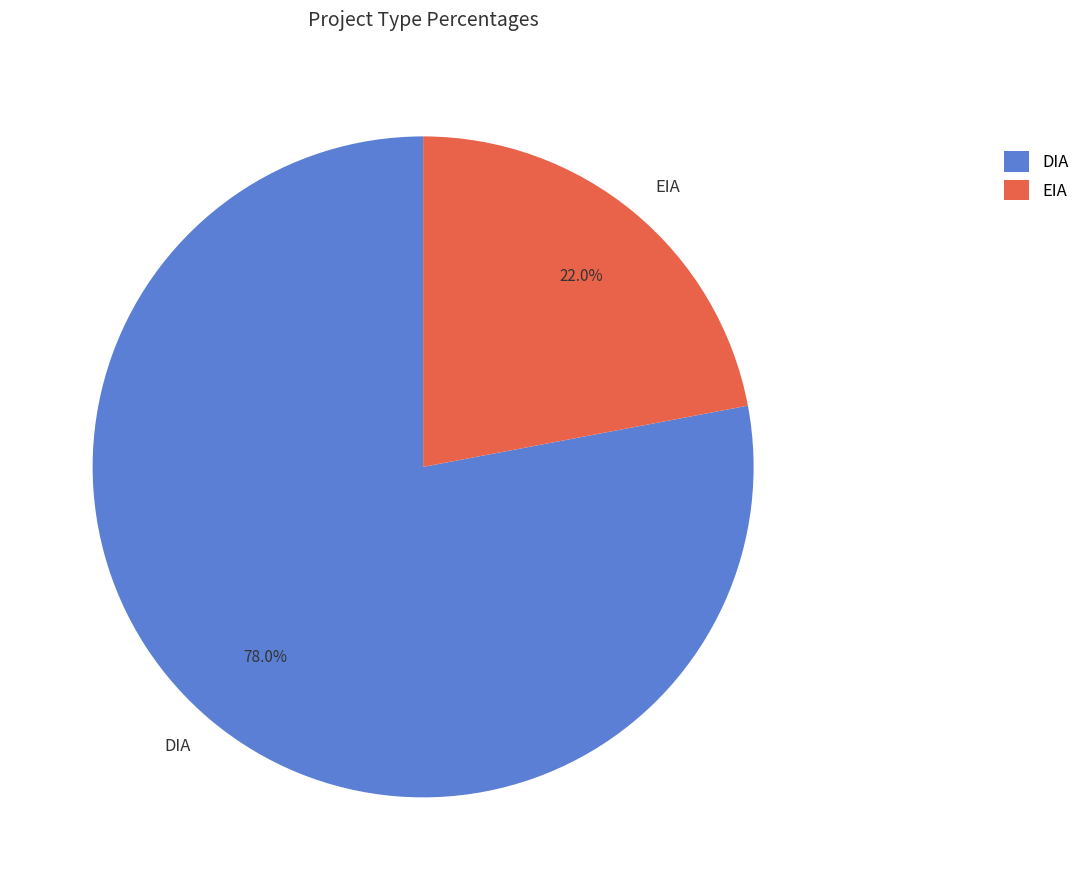

Which category has the smallest portion of the pie?

EIA